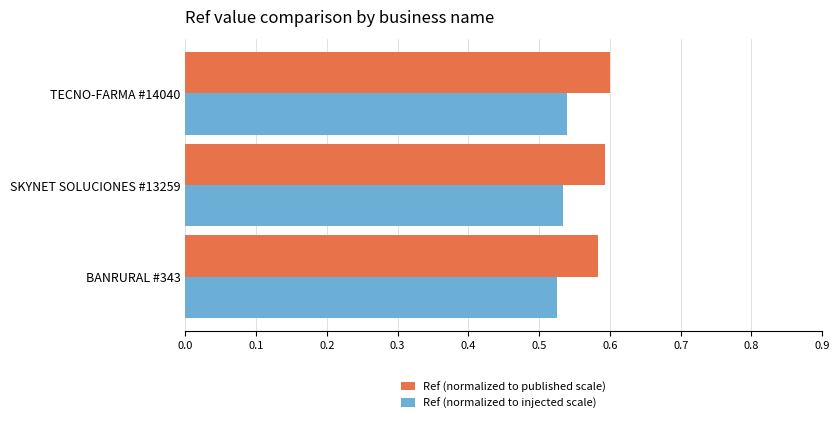

Count the Ref (normalized to published scale) values in the range 0 to 1.

3